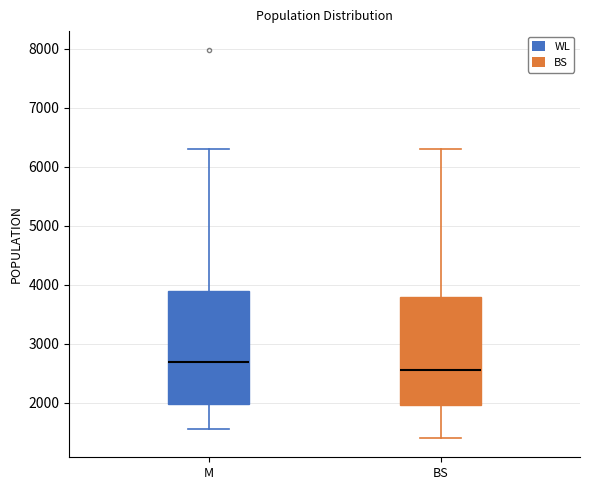

Which box has the lowest median line?

BS